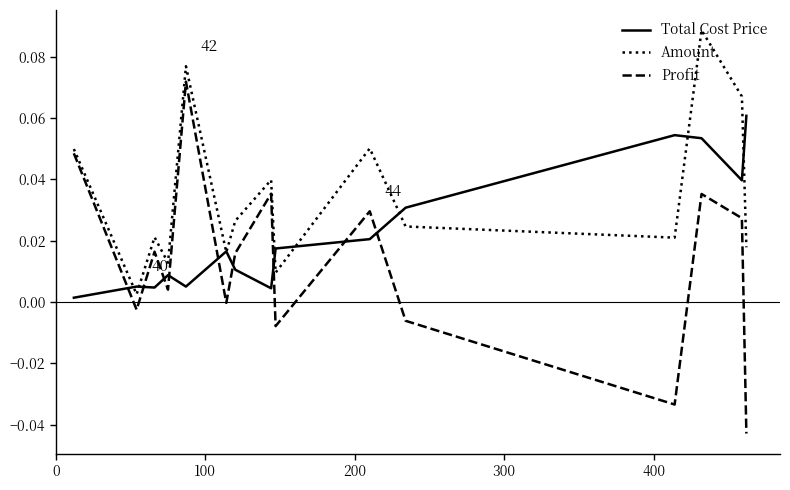

Which series ends up on top after the final intersection of Total Cost Price and Profit?

Total Cost Price